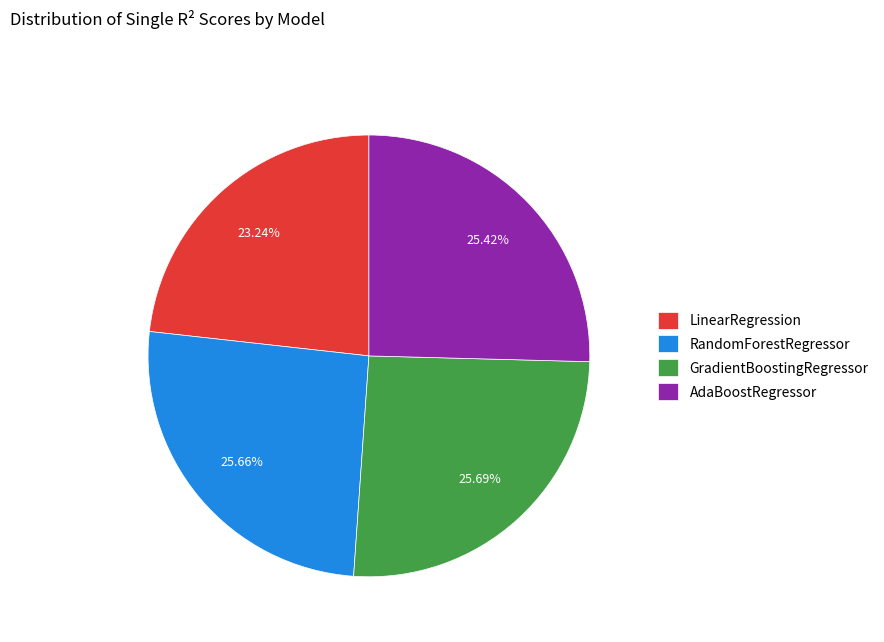

What percentage is the GradientBoostingRegressor slice, to the nearest percent?

26%